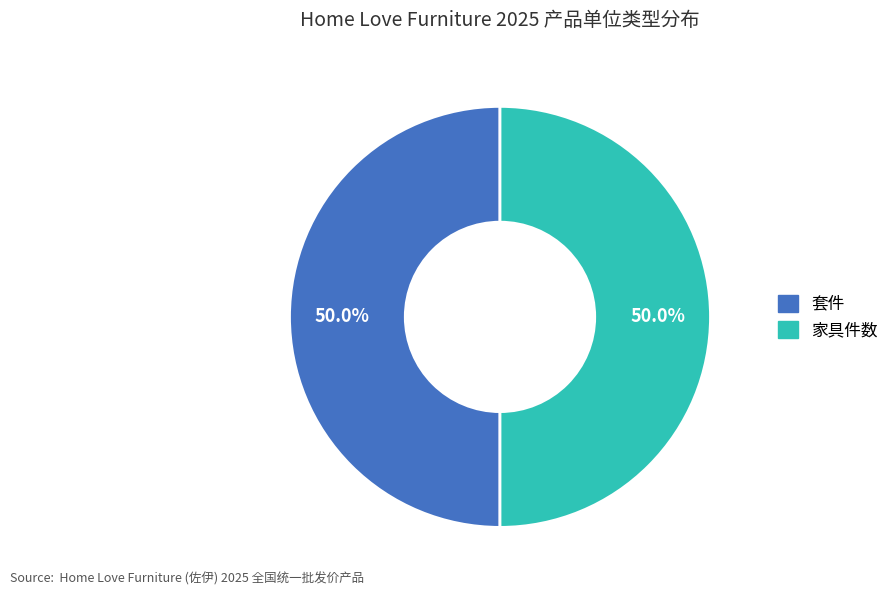

How many slices are in this pie chart?

2